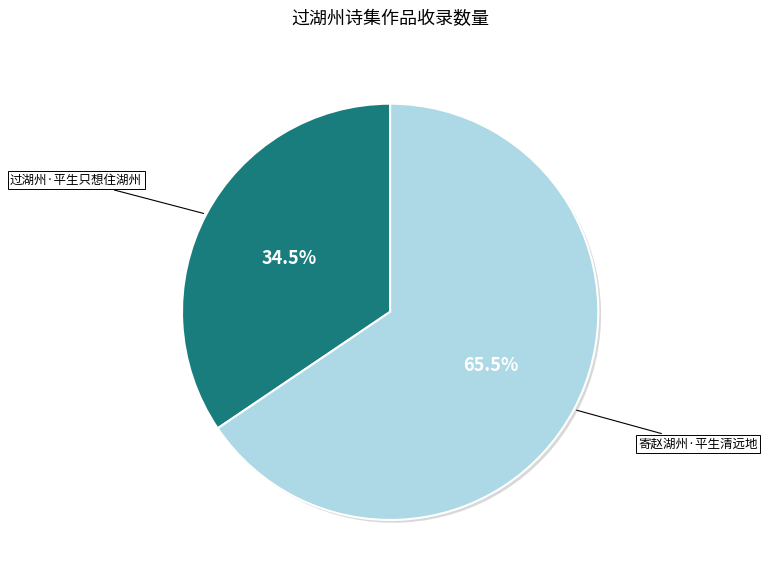

Is there a majority slice in this chart?

Yes